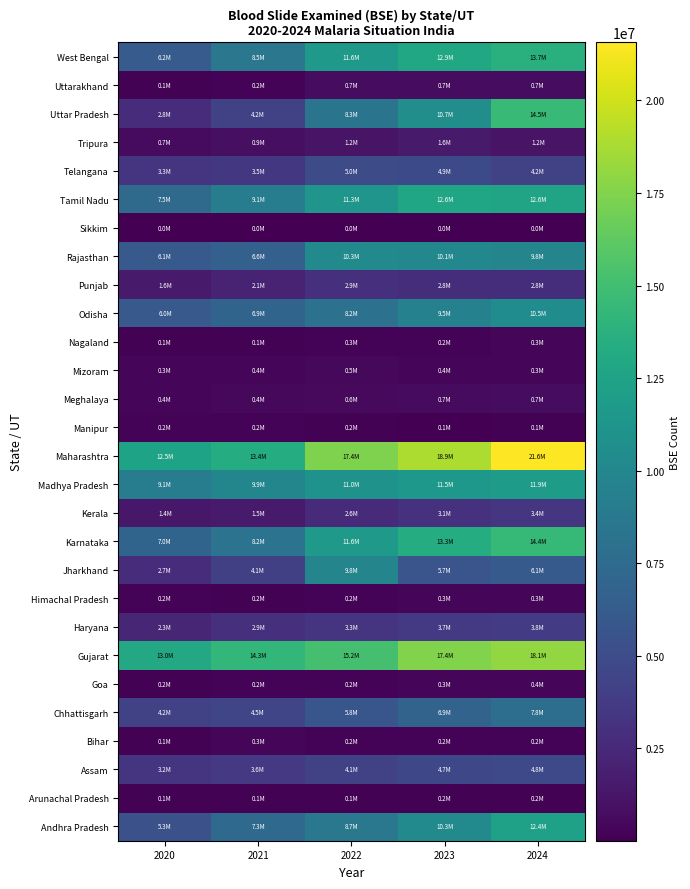

Reading left to right, extract all data points from this chart.

Andhra Pradesh: 2020=5341770	2021=7336198	2022=8653048	2023=10294202	2024=12370081
Arunachal Pradesh: 2020=108749	2021=109635	2022=136563	2023=168521	2024=166307
Assam: 2020=3246745	2021=3575791	2022=4139536	2023=4712599	2024=4753140
Bihar: 2020=99497	2021=304635	2022=176335	2023=225722	2024=228696
Chhattisgarh: 2020=4168188	2021=4486737	2022=5815212	2023=6891223	2024=7806550
Goa: 2020=166315	2021=179401	2022=249449	2023=319859	2024=406528
Gujarat: 2020=13048328	2021=14297050	2022=15192658	2023=17442857	2024=18077398
Haryana: 2020=2286206	2021=2903143	2022=3323816	2023=3708401	2024=3765453
Himachal Pradesh: 2020=235911	2021=160788	2022=226943	2023=274839	2024=278951
Jharkhand: 2020=2708477	2021=4080420	2022=9778246	2023=5731625	2024=6096768
Karnataka: 2020=6971387	2021=8226194	2022=11573428	2023=13349842	2024=14440929
Kerala: 2020=1437627	2021=1531555	2022=2576921	2023=3076673	2024=3385685
Madhya Pradesh: 2020=9056958	2021=9864546	2022=11031117	2023=11530451	2024=11890682
Maharashtra: 2020=12493864	2021=13367383	2022=17353964	2023=18931780	2024=21563035
Manipur: 2020=192060	2021=185337	2022=170729	2023=77627	2024=147843
Meghalaya: 2020=394213	2021=449073	2022=586579	2023=662339	2024=732214
Mizoram: 2020=292300	2021=391199	2022=461929	2023=367855	2024=309467
Nagaland: 2020=139909	2021=149337	2022=258973	2023=249433	2024=284354
Odisha: 2020=5998664	2021=6914758	2022=8160202	2023=9509933	2024=10468801
Punjab: 2020=1596686	2021=2114155	2022=2942145	2023=2823429	2024=2839079
Rajasthan: 2020=6068951	2021=6632314	2022=10339992	2023=10085307	2024=9834753
Sikkim: 2020=9934	2021=7670	2022=7920	2023=9743	2024=12247
Tamil Nadu: 2020=7455197	2021=9084732	2022=11274448	2023=12649263	2024=12628016
Telangana: 2020=3328946	2021=3527886	2022=4952745	2023=4868195	2024=4234883
Tripura: 2020=667137	2021=927088	2022=1181946	2023=1584800	2024=1185735
Uttar Pradesh: 2020=2777308	2021=4245089	2022=8322741	2023=10672898	2024=14495465
Uttarakhand: 2020=145833	2021=235005	2022=695700	2023=706891	2024=719291
West Bengal: 2020=6233423	2021=8547685	2022=11649846	2023=12870741	2024=13672297